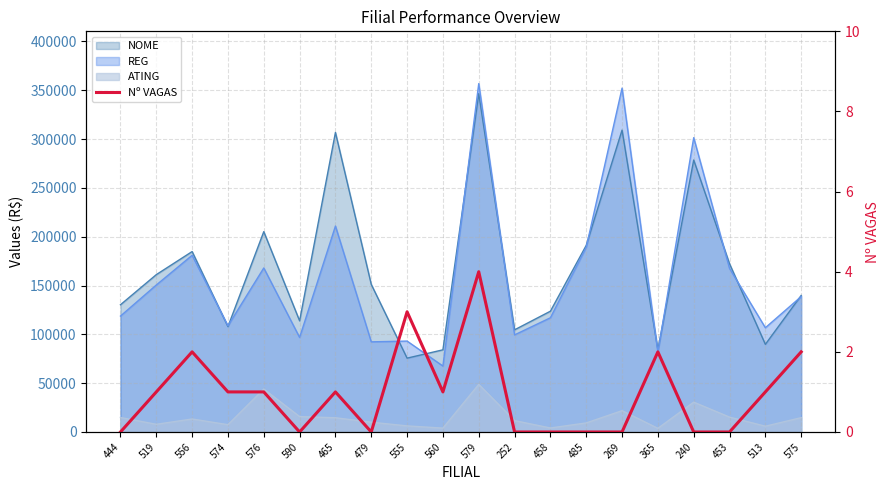

True or false: the data has more than 2 interior local peaks.

True